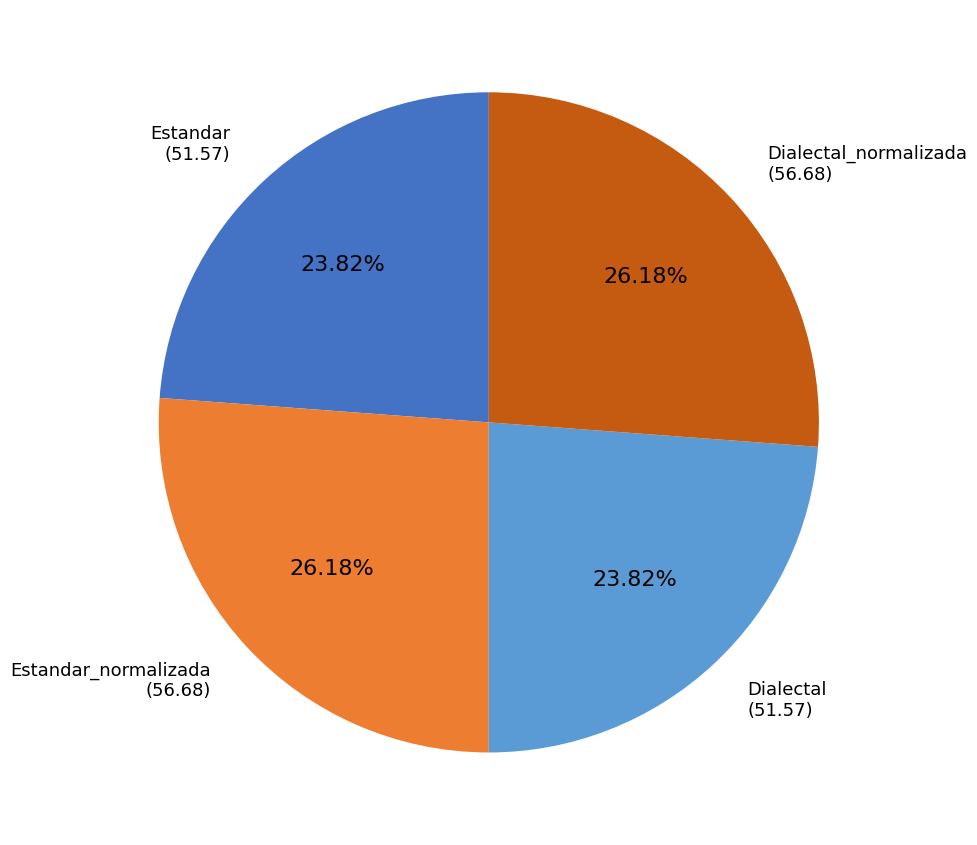

To the nearest percent, what is the average slice percentage?

25%